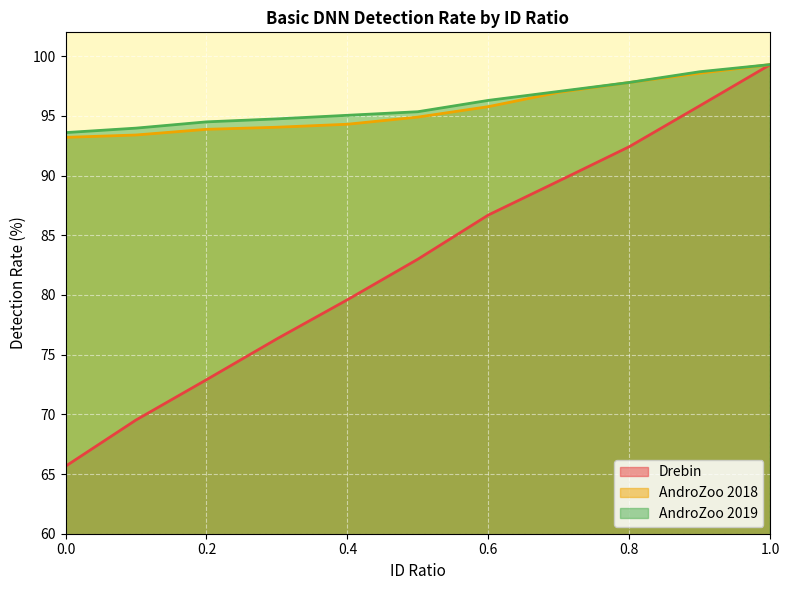

Which series changed the most between 0.5 and 1.0?

Drebin